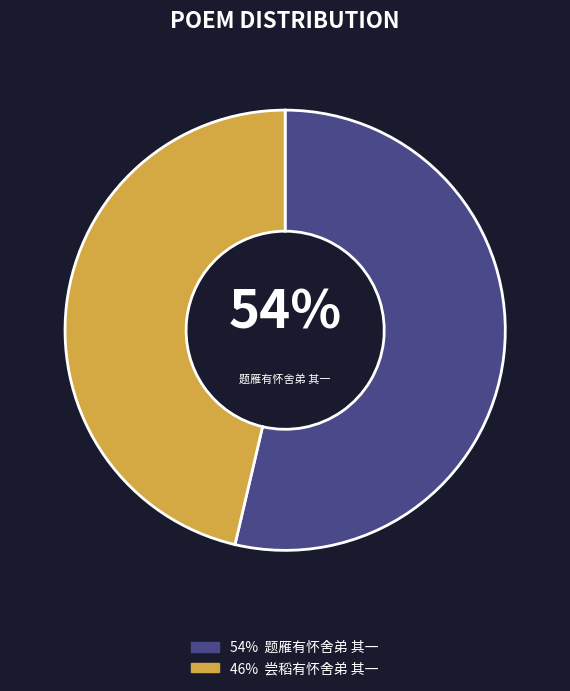

To the nearest percent, what is the average slice percentage?

50%